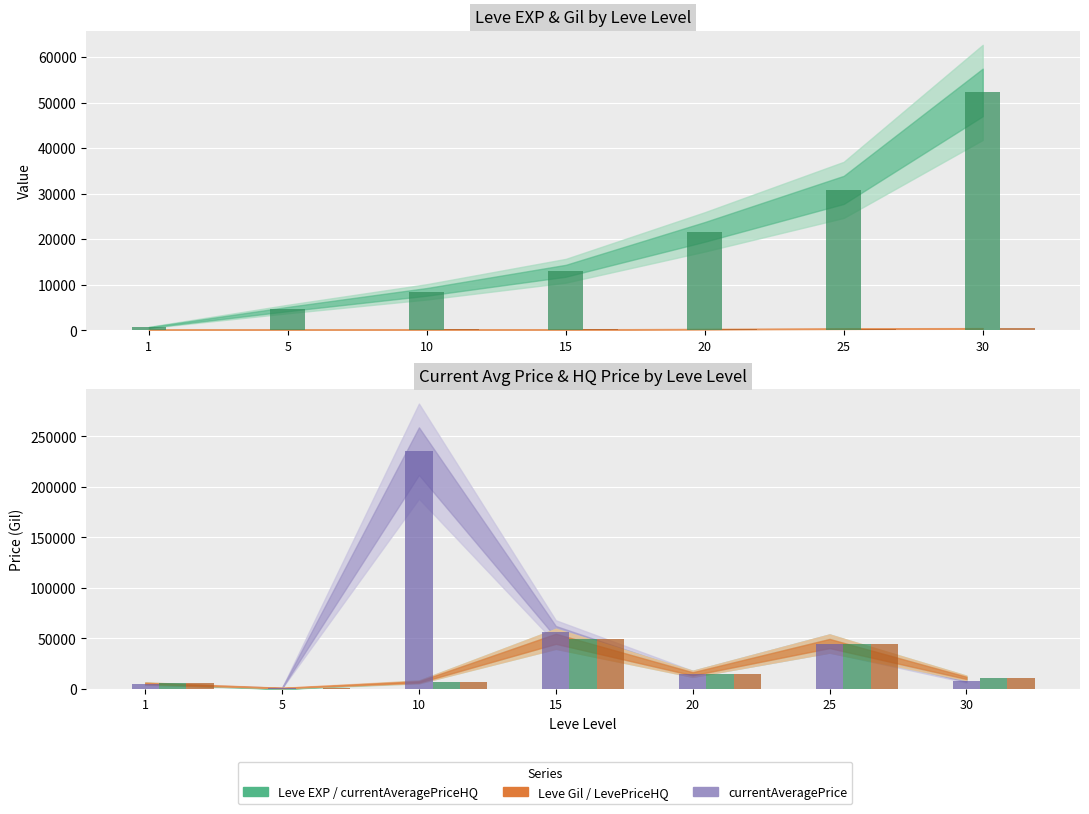

Between 15 and 30, which is larger?

30